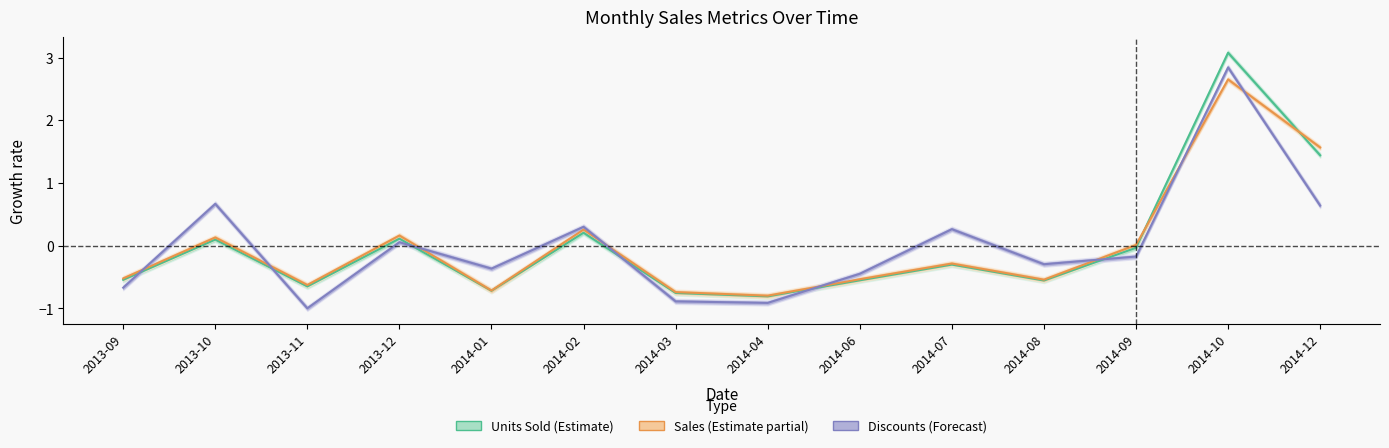

How many positive values does the Units Sold (Estimate) series have?

5